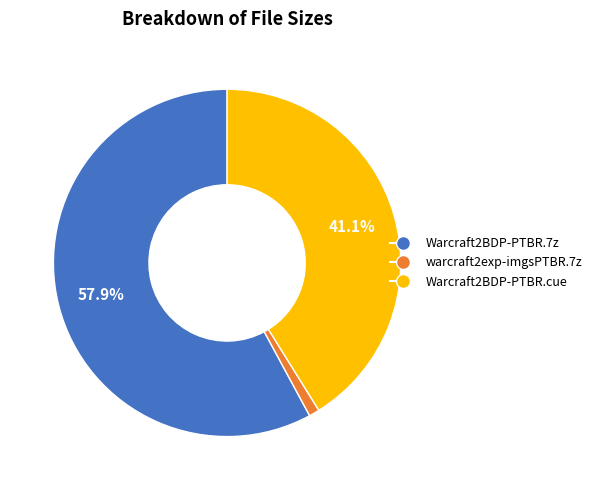

To the nearest percent, what percentage of the pie is Warcraft2BDP-PTBR.7z?

58%